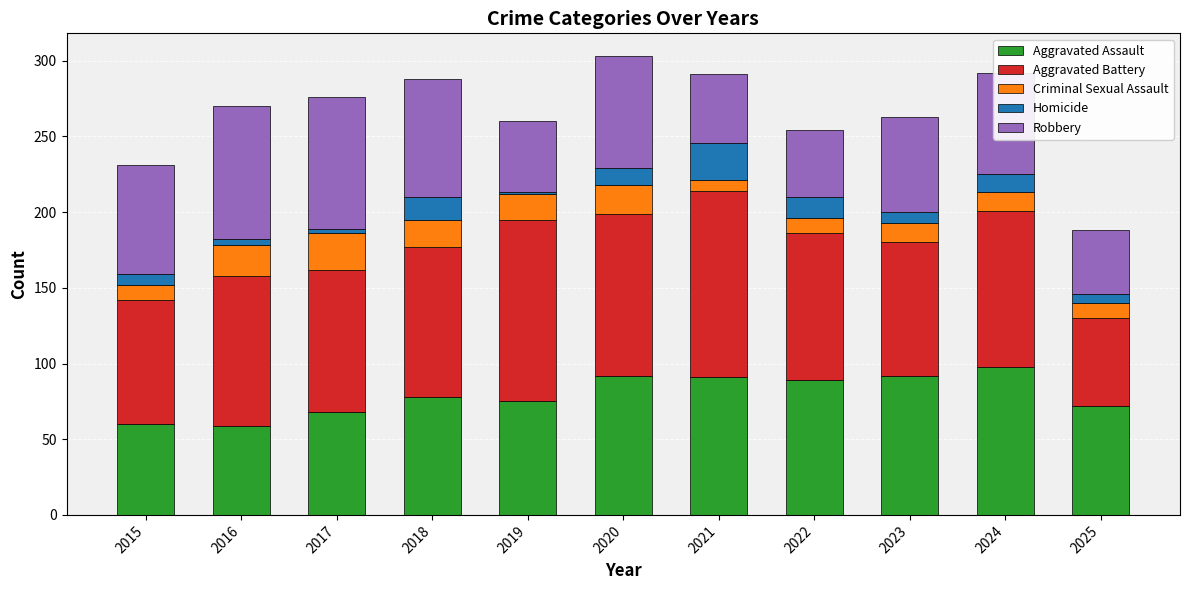

True or false: Aggravated Assault has a value of 89 at 2022.

True